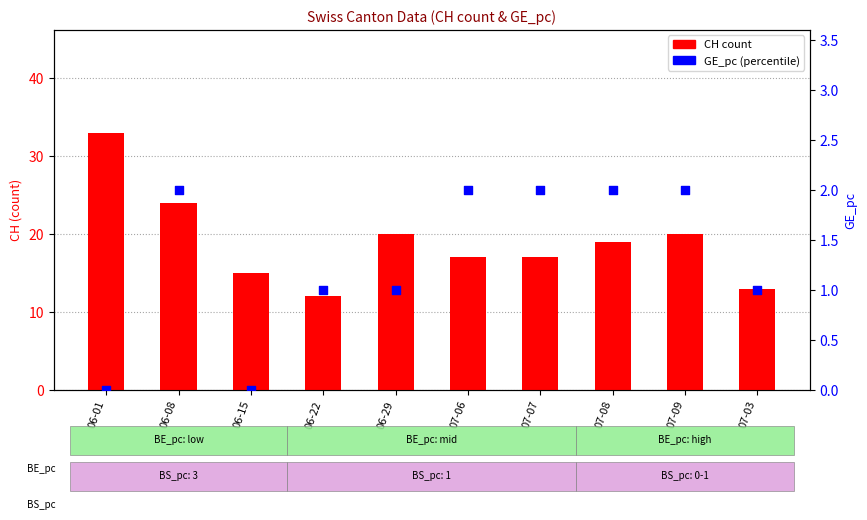

Is the value of GE_pc at 06-08 greater than the value of CH (count) at 07-07?

No